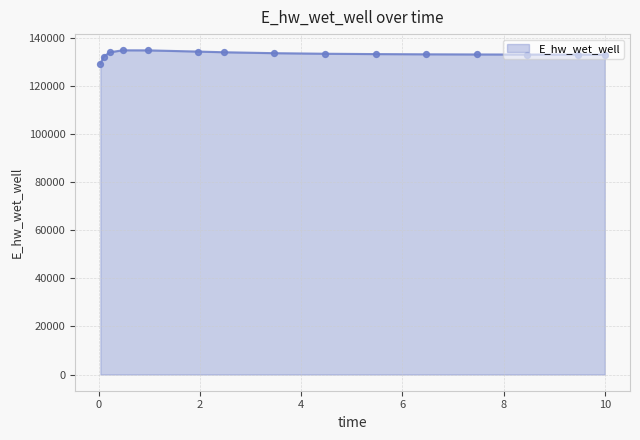

What is the greatest value displayed?

134712.2